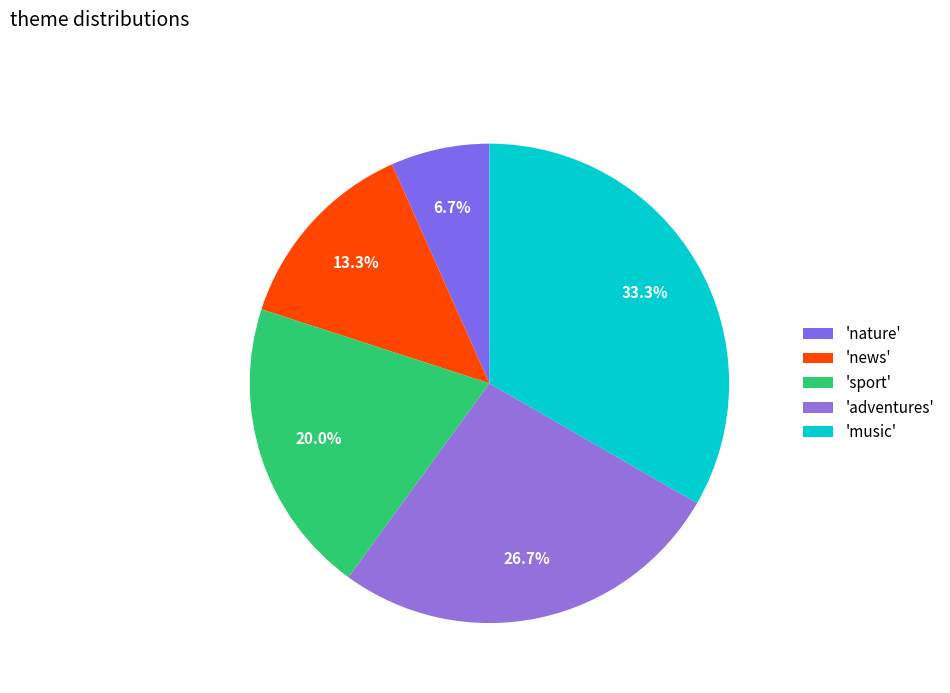

Is there a majority slice in this chart?

No